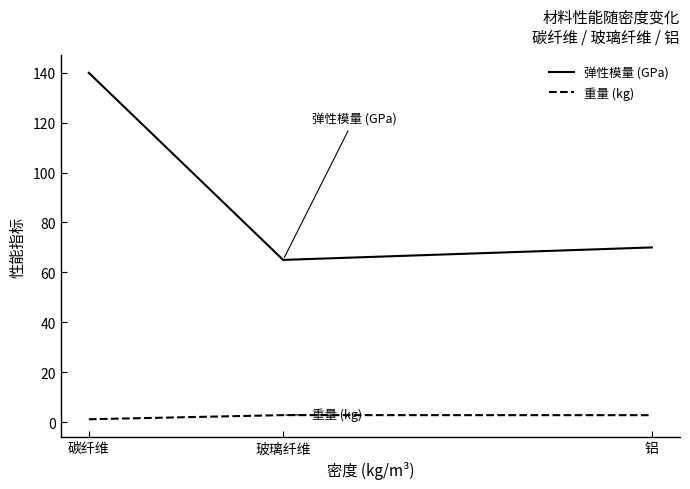

Rank the categories by 弹性模量 (GPa) value from lowest to highest.

玻璃纤维, 铝, 碳纤维